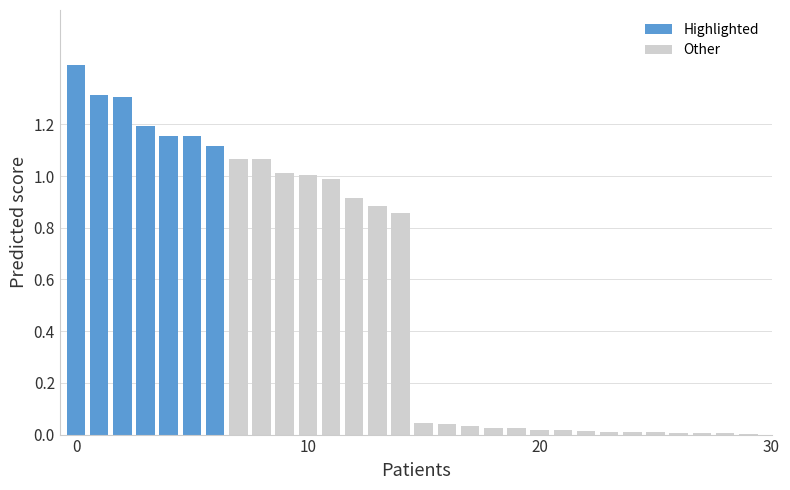

Count the number of data series in this chart.

1